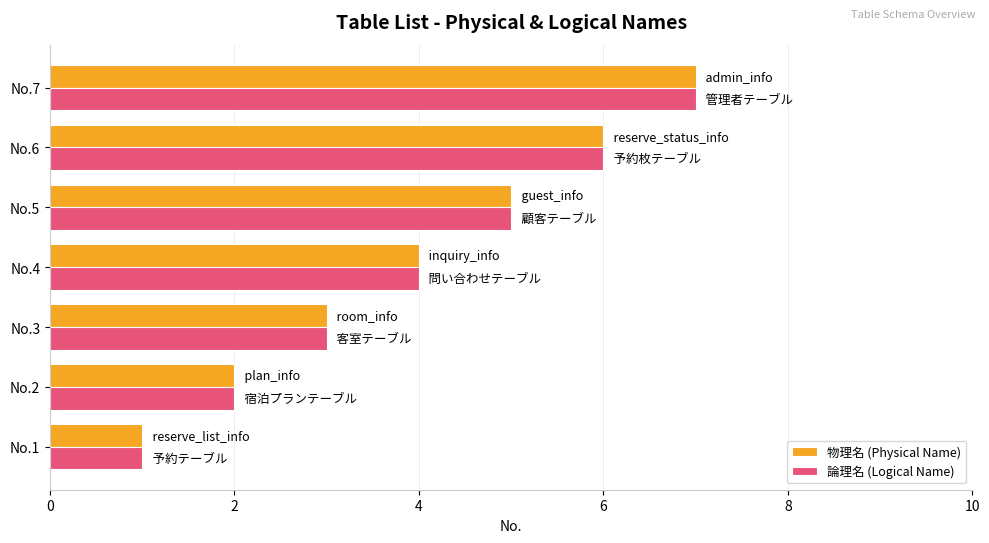

List the labels in order of 論理名 (Logical Name) value, smallest first.

No.1, No.2, No.3, No.4, No.5, No.6, No.7